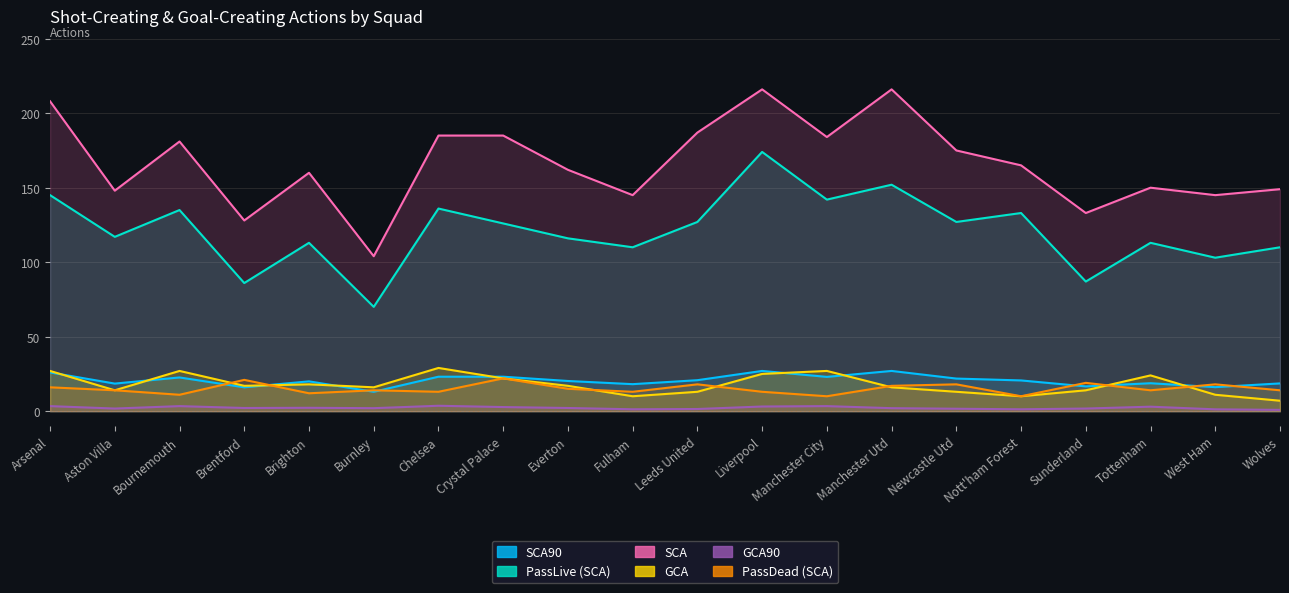

True or false: SCA has more than 1 interior local peaks.

True